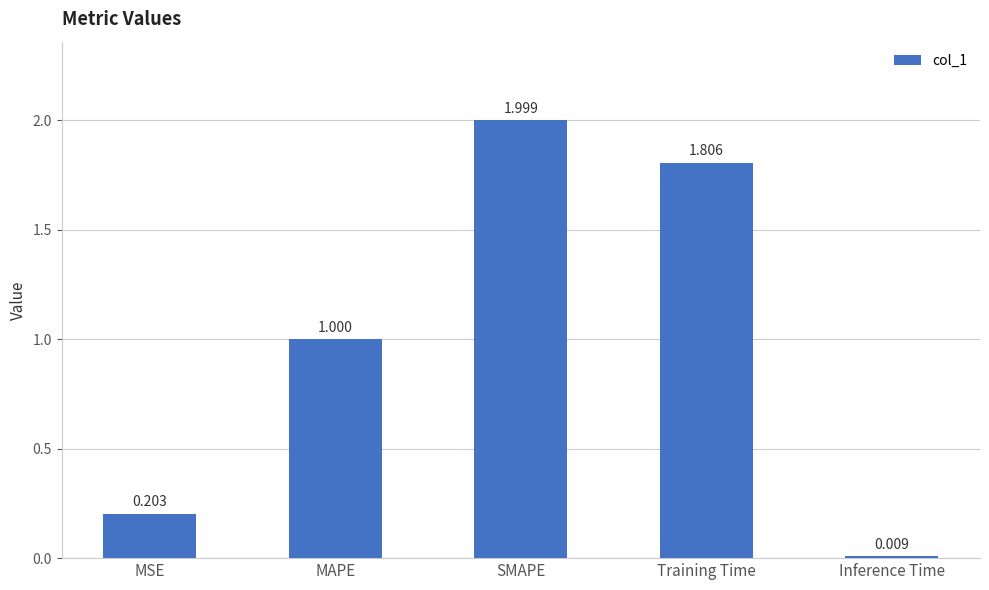

What is the change in value from MAPE to Inference Time?

-1.0